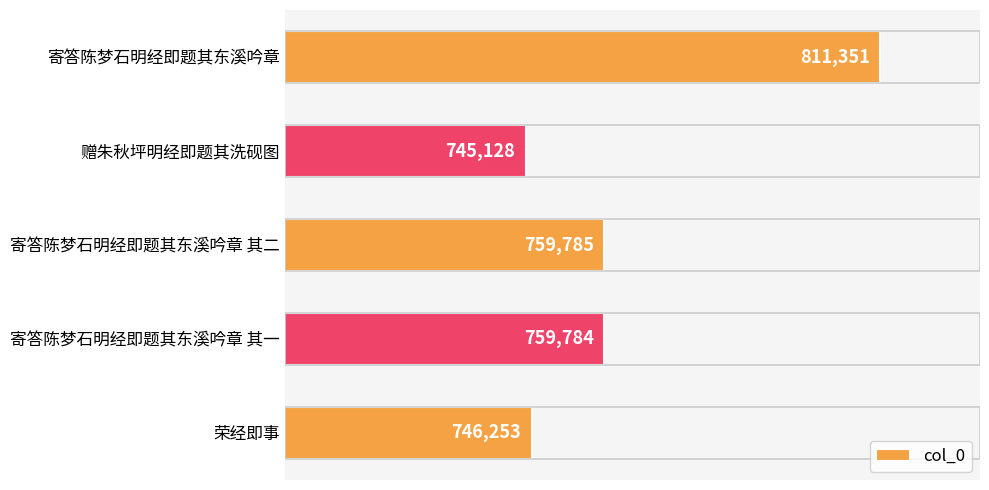

Which category has the lowest value across all series?

赠朱秋坪明经即题其洗砚图